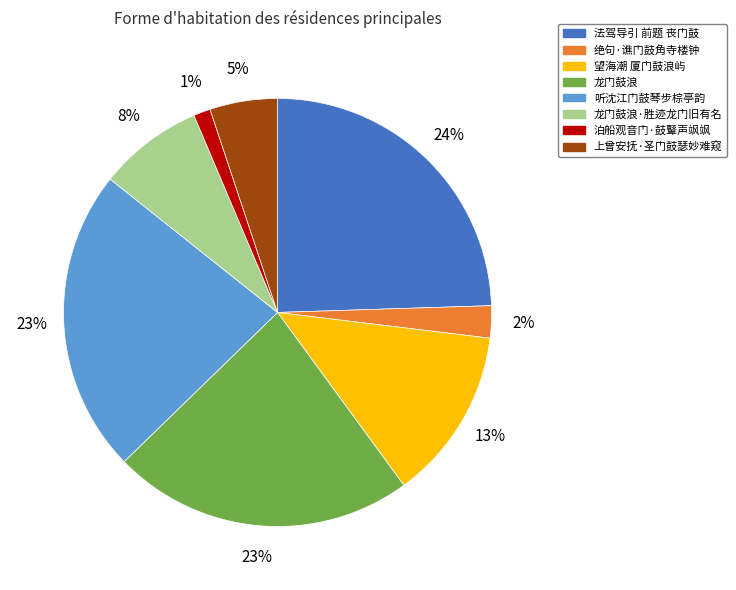

To the nearest percent, what is the difference between the largest and smallest slice percentages?

23%